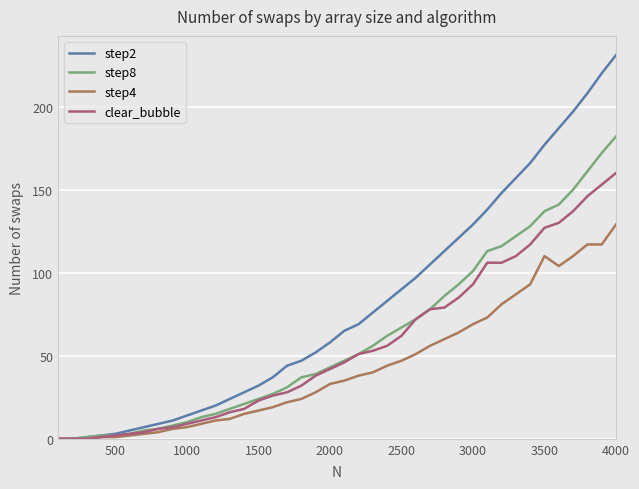

How many values in the step8 series are below 47?

20